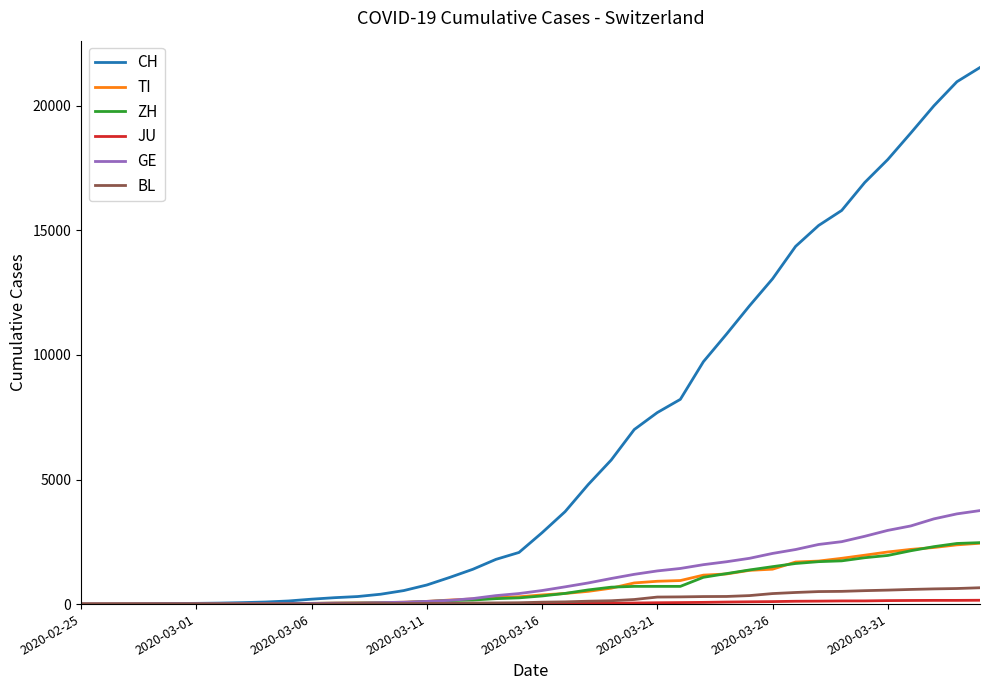

How many lines are shown in the chart?

6